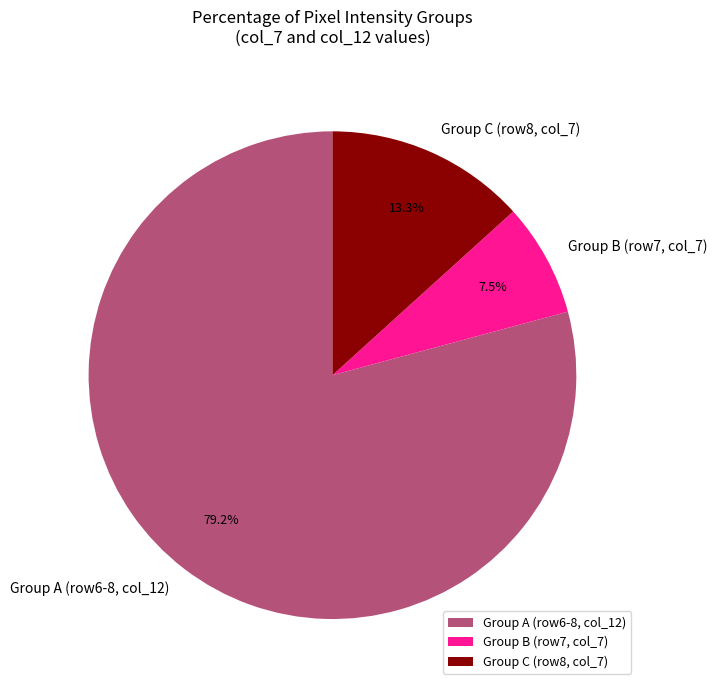

Which has a higher value, Group A (row6-8, col_12) or Group C (row8, col_7)?

Group A (row6-8, col_12)